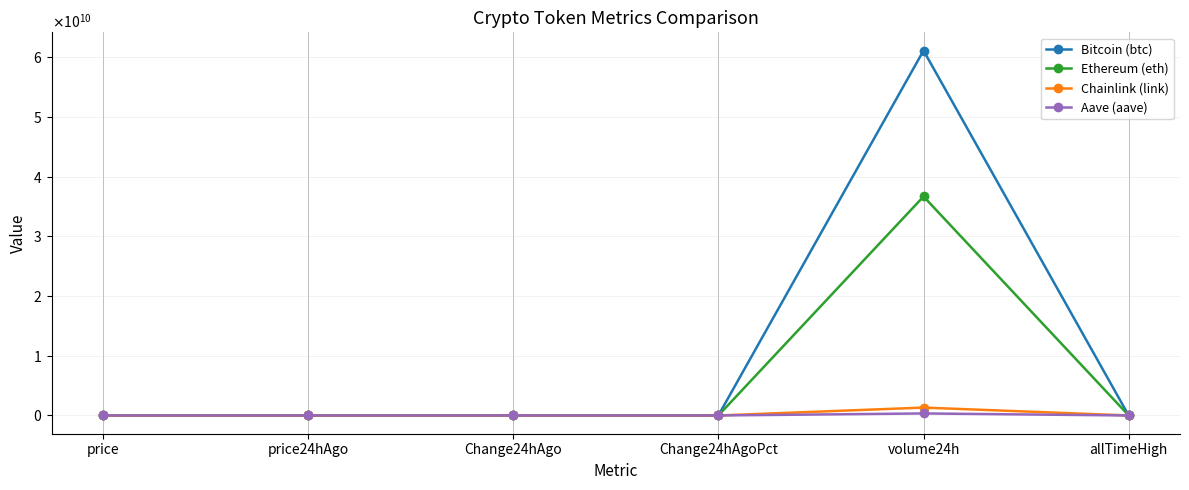

Does the chart have visible grid lines?

Yes